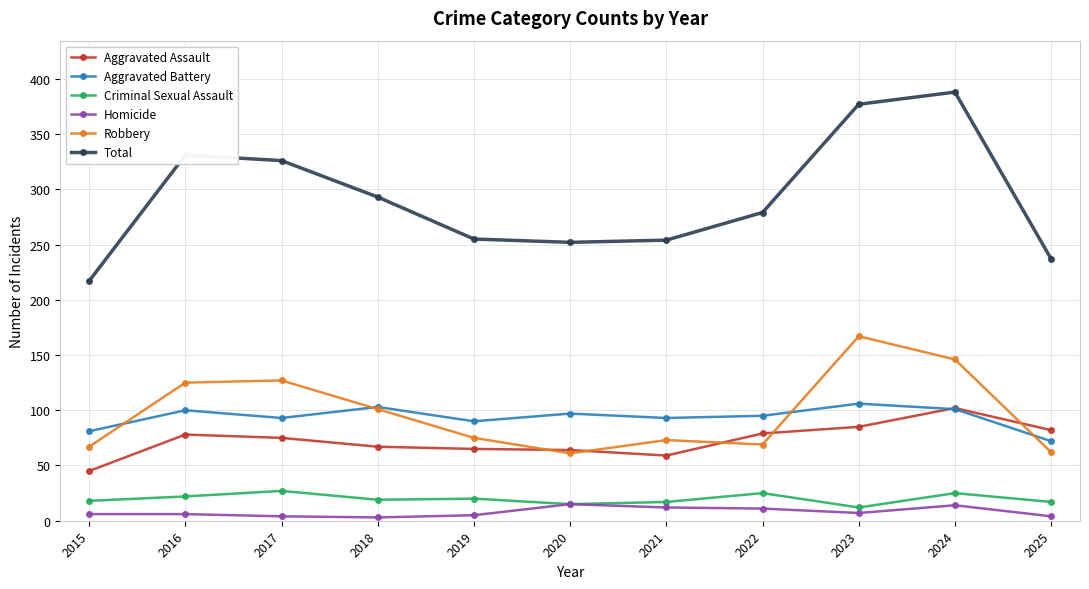

What is the value of the Robbery point at the 3rd from the left?

127